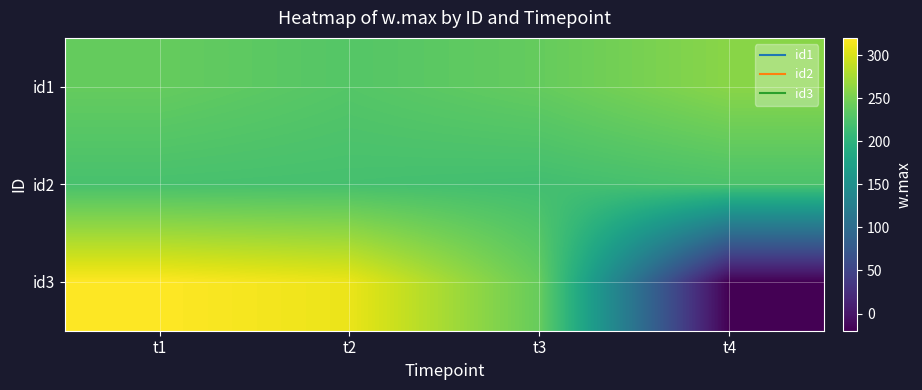

Count the number of categories in the chart.

4